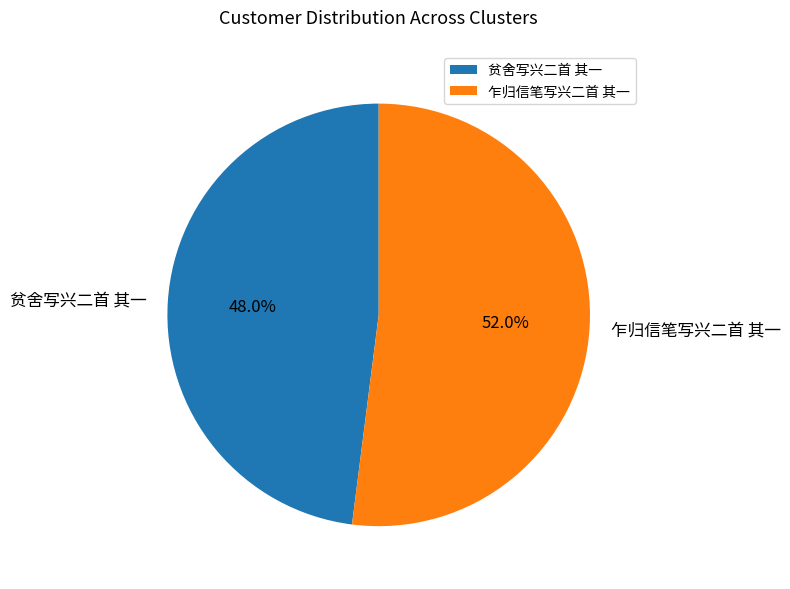

How many slices are in this pie chart?

2